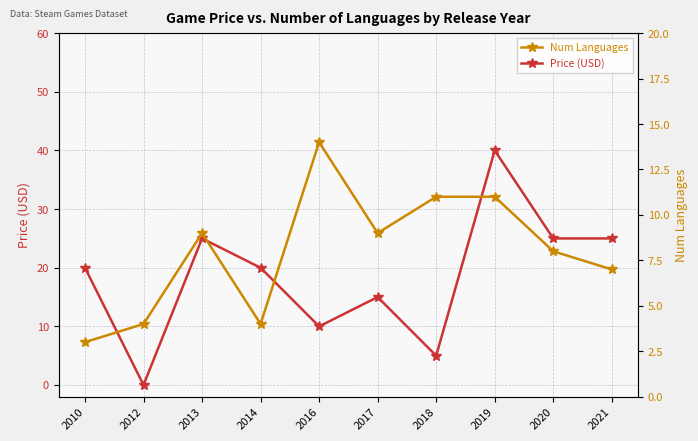

Reading left to right, what are all the values shown in this chart?

Price (USD): 20.0	0.0	25.0	20.0	10.0	15.0	5.0	40.0	25.0	25.0
Num Languages: 3.0	4.0	9.0	4.0	14.0	9.0	11.0	11.0	8.0	7.0